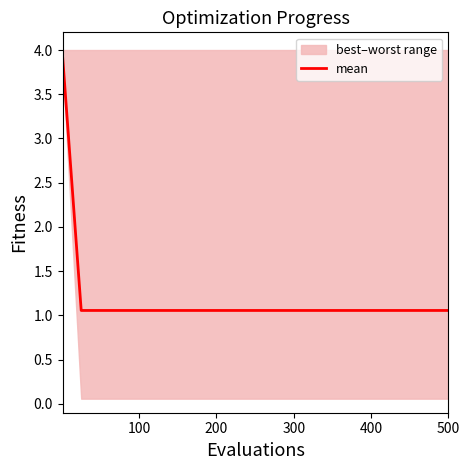

Reading left to right, transcribe all the data shown in this chart.

3.9	1.1	1.1	1.1	1.1	1.1	1.1	1.1	1.1	1.1	1.1	1.1	1.1	1.1	1.1	1.1	1.1	1.1	1.1	1.1	1.1